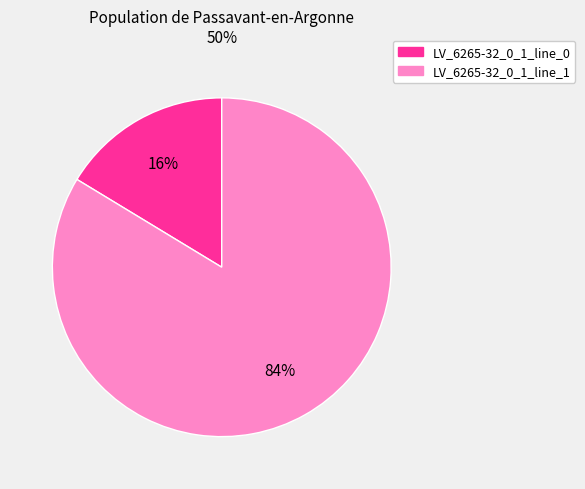

Is there any slice that represents more than half of the pie?

Yes